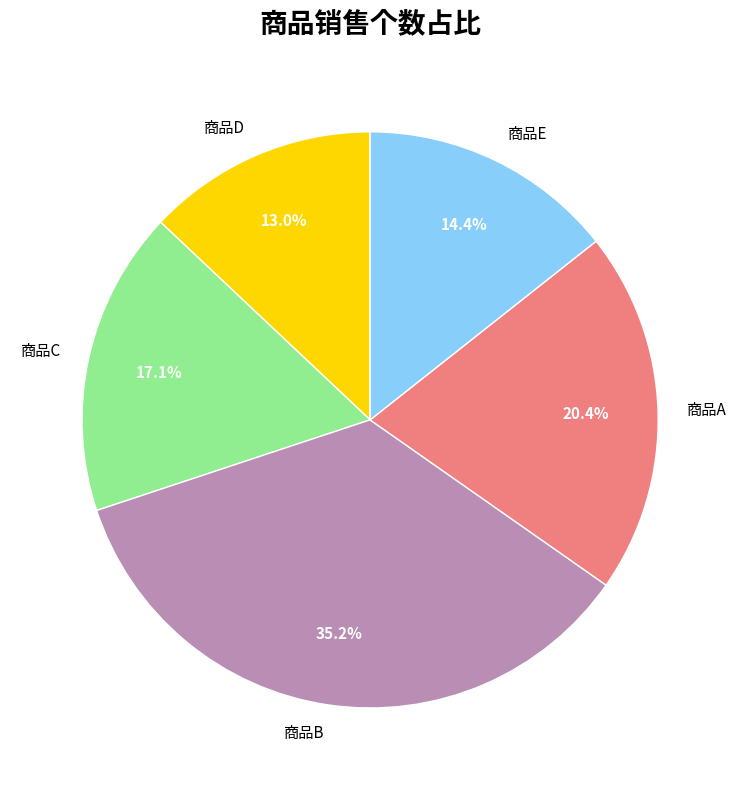

Is 商品B the majority of the pie?

No